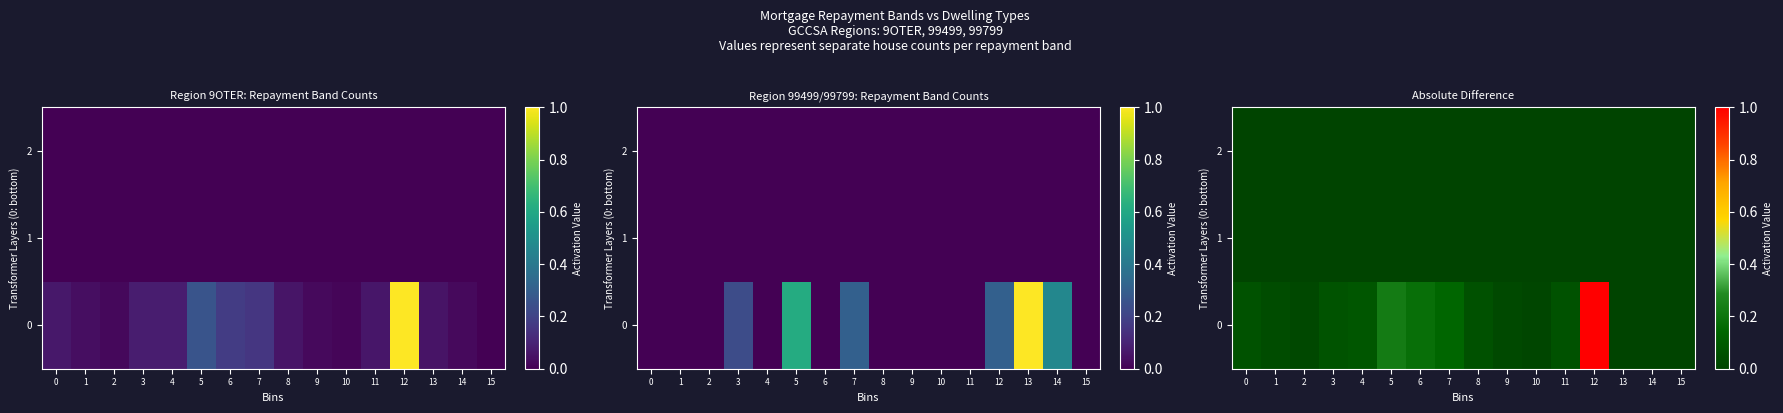

How many data points in 0 are above 0?

13